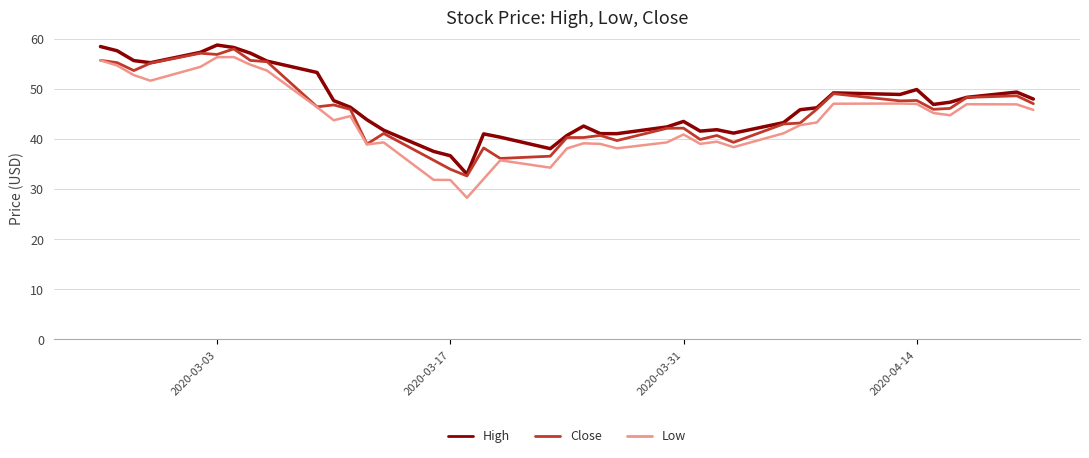

What is the highest value of the Low series?

56.3